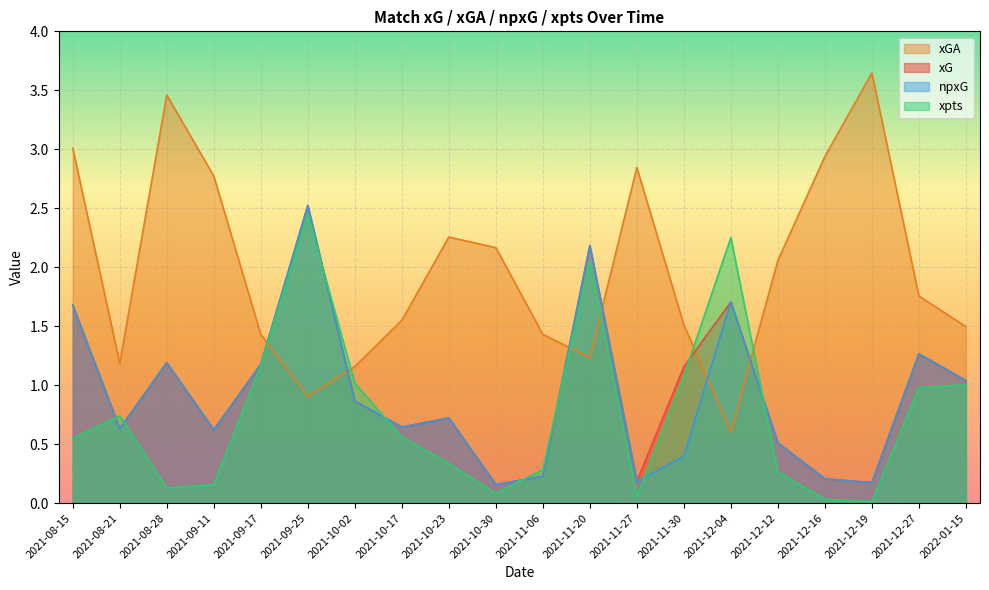

At which category is the sum across all series the highest?

2021-09-25